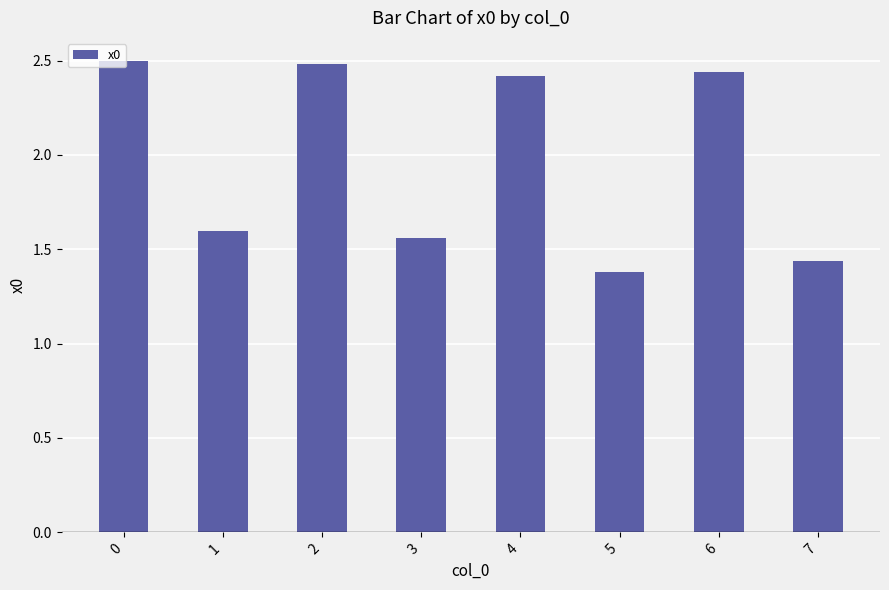

How many bars are there in total?

8